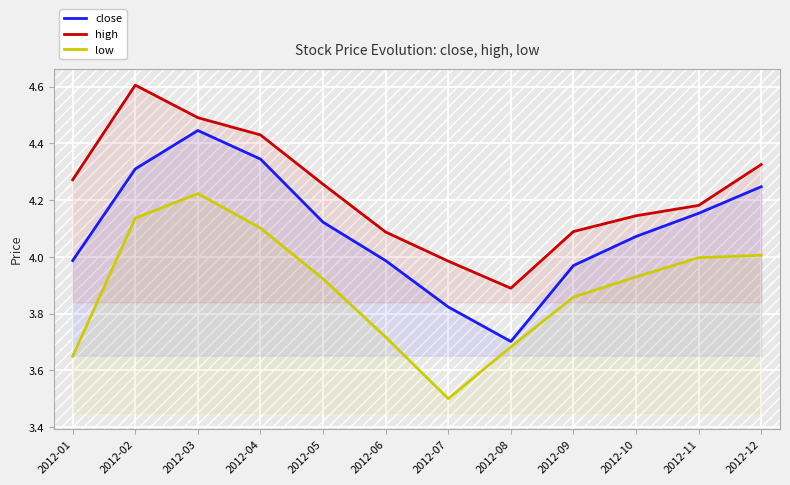

How many lines are shown in the chart?

3